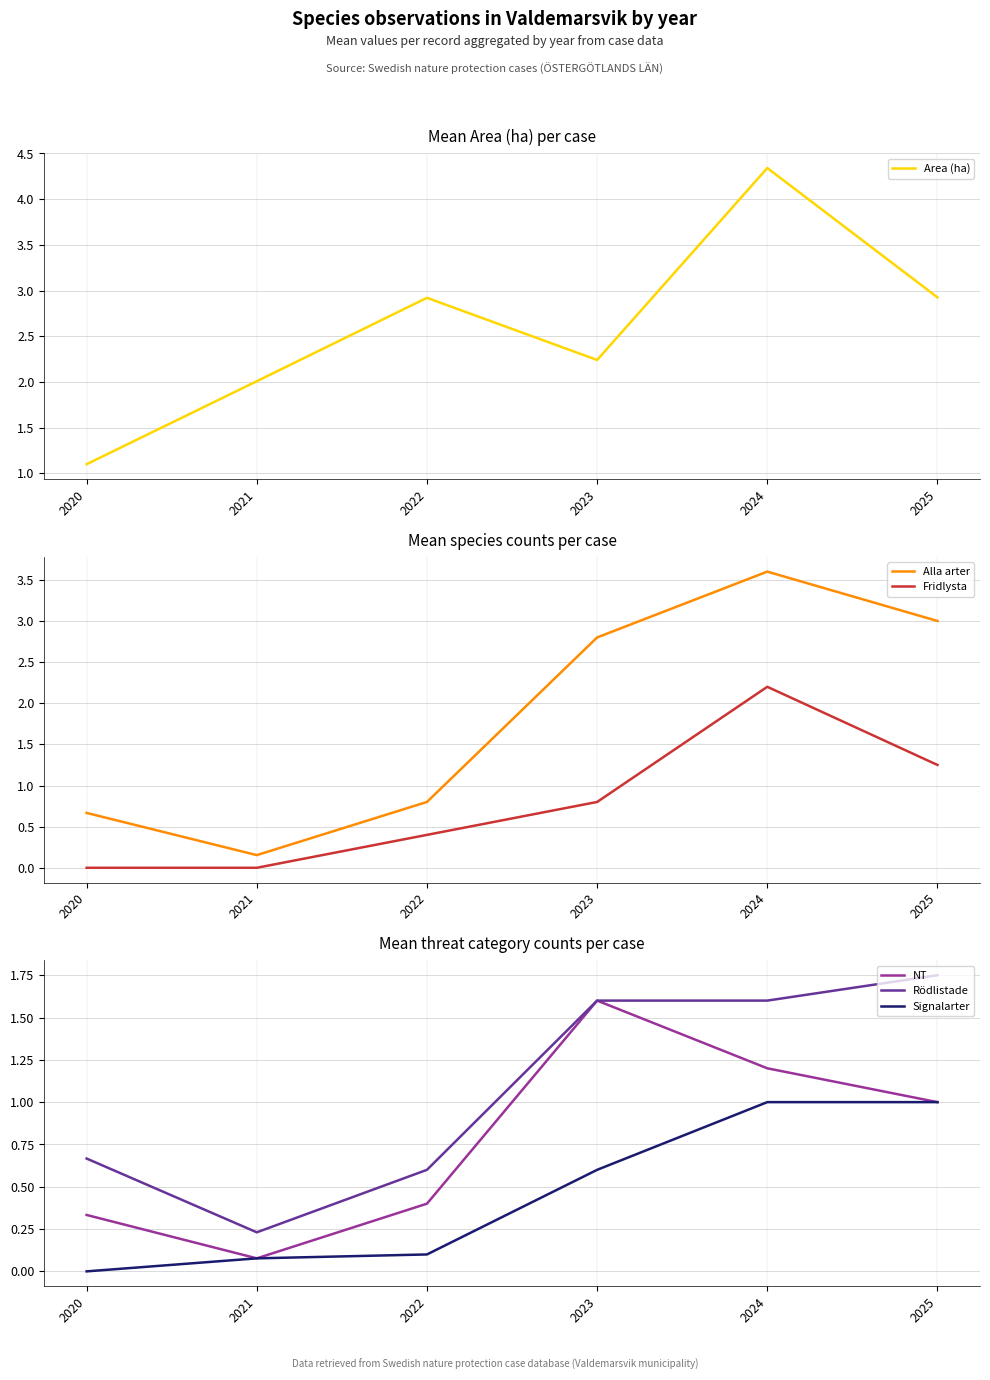

How many interior local valleys does the Alla arter series have?

1